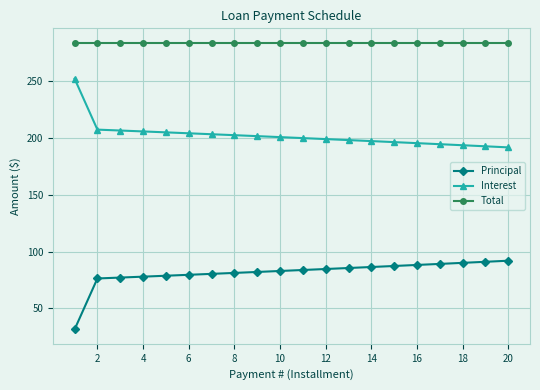

What is the value of the Principal point at the 18th from the left?

90.1